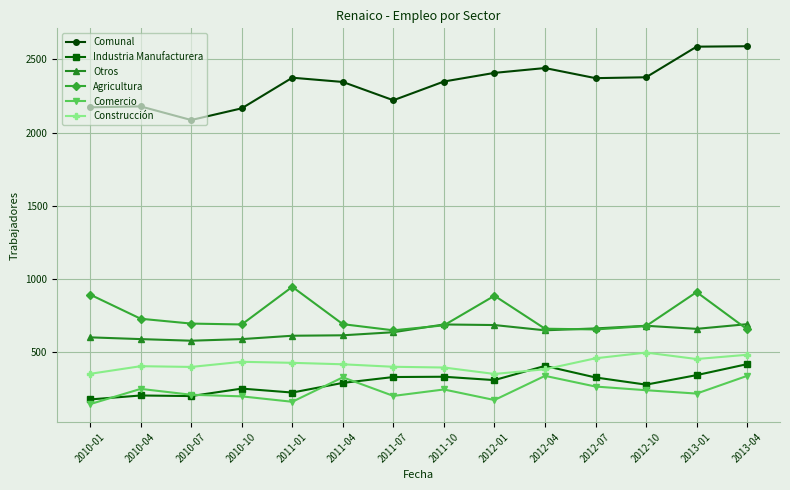

How many categories are shown in the chart?

14